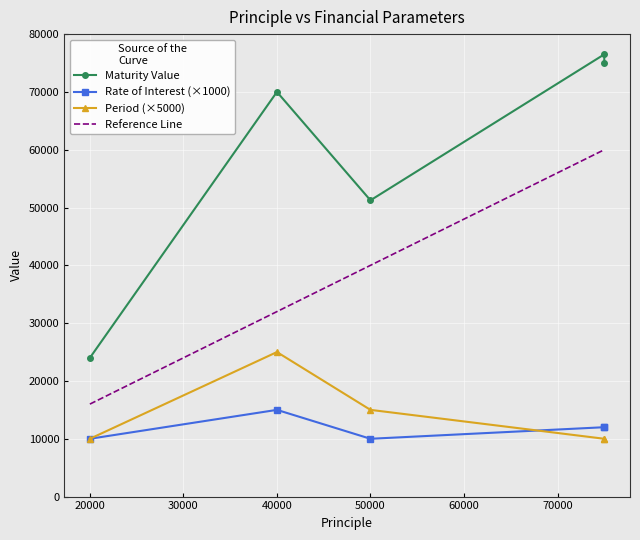

What is the greatest value displayed?

76500.0